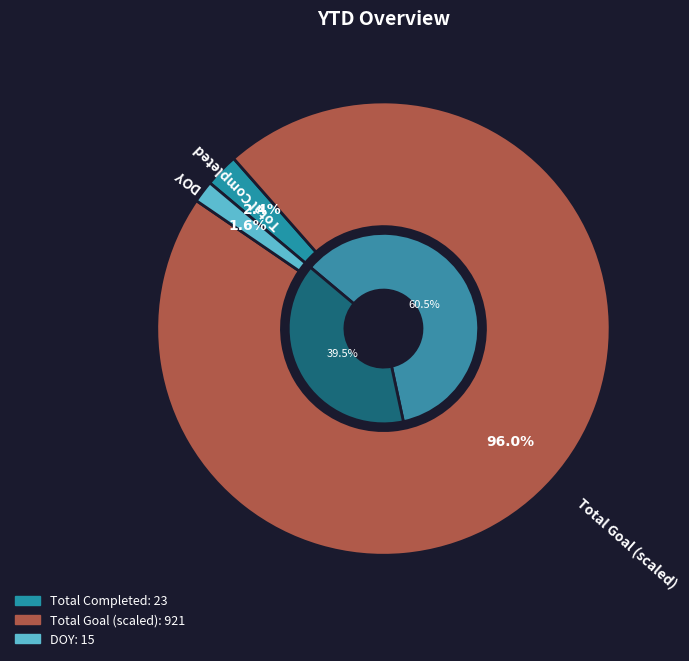

The Total Goal slice represents 86% of the pie. True or false?

False